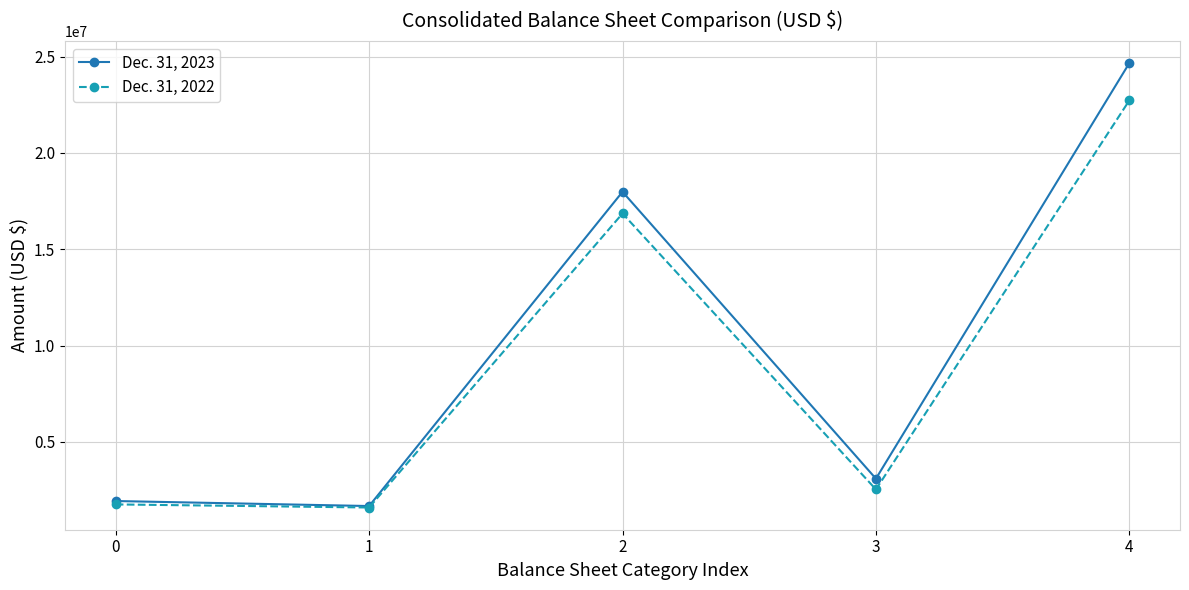

Does the chart have visible grid lines?

Yes